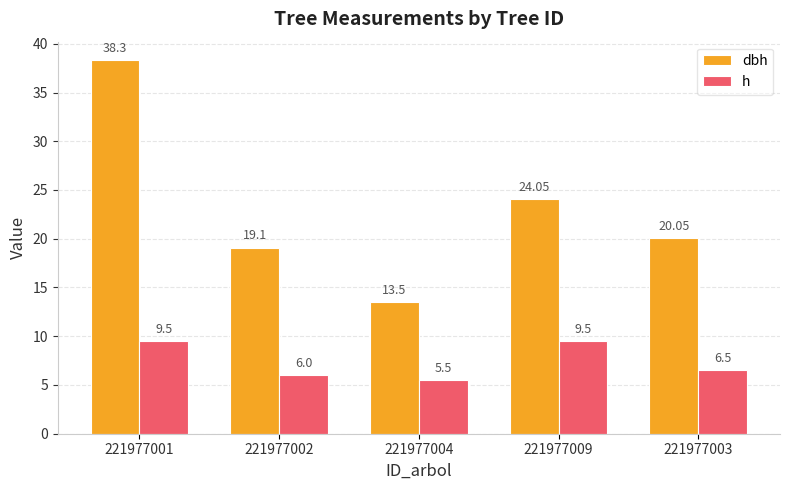

What is the difference between the highest and lowest values at 221977001?

28.8